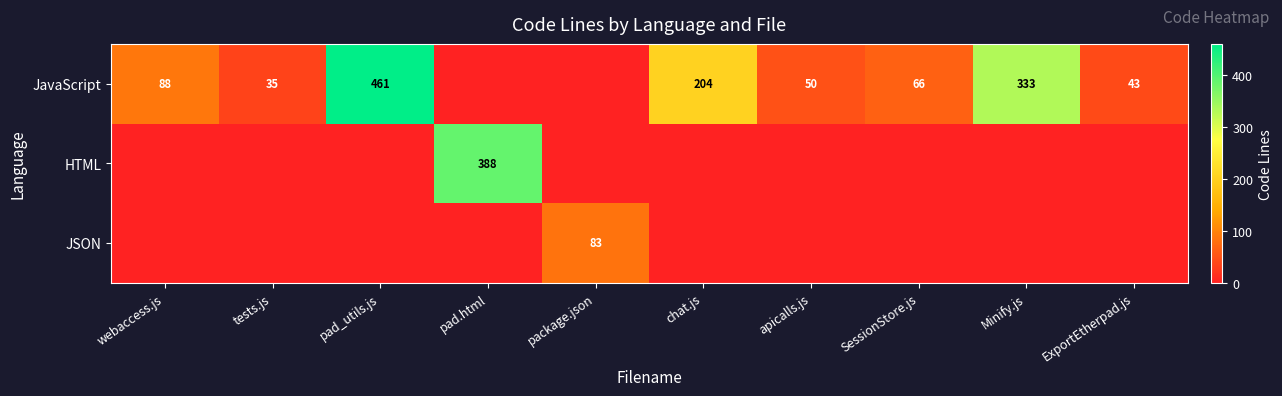

How many series are shown in this chart?

3